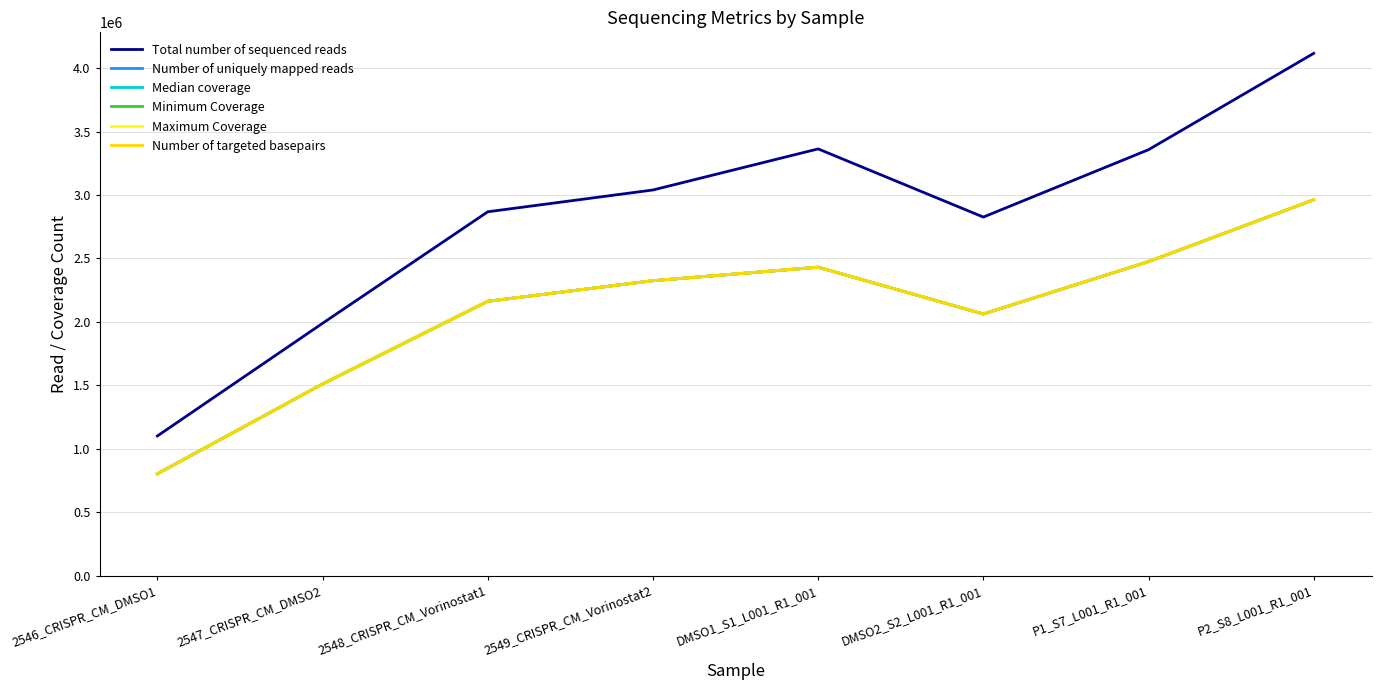

Read the Minimum Coverage value at 2546_CRISPR_CM_DMSO1, to the nearest 10.

802280